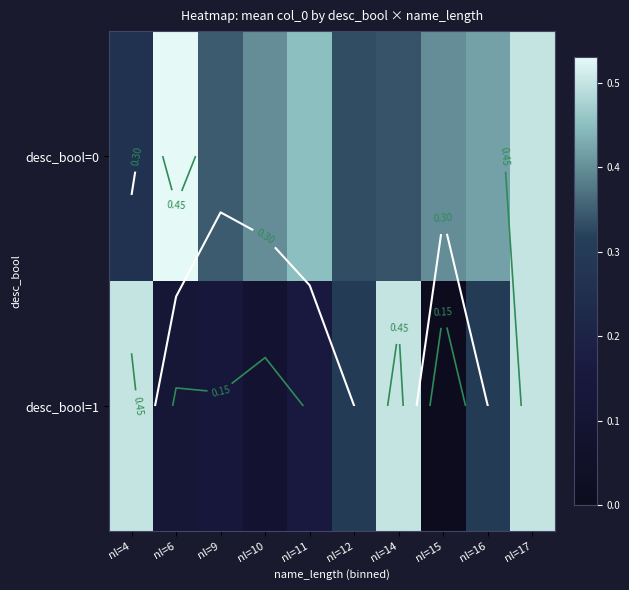

At which category is the sum across all series the highest?

nl=17